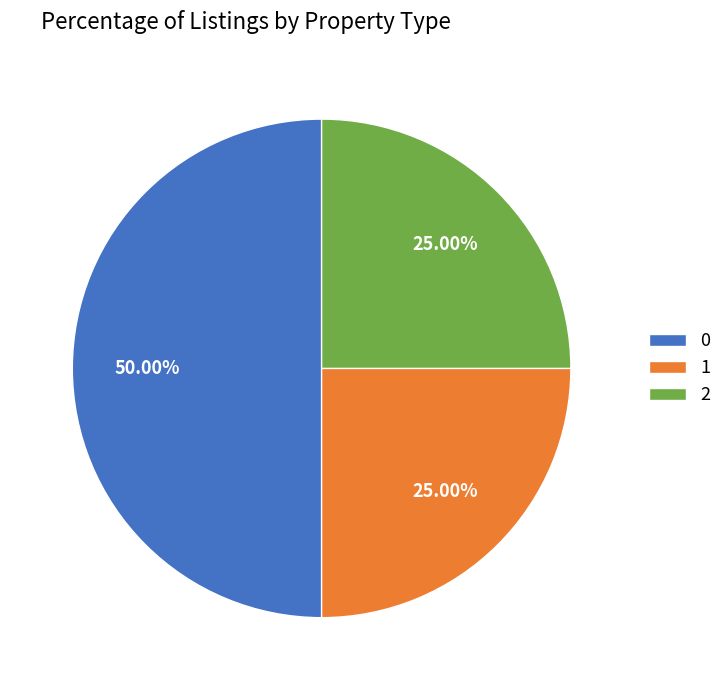

True or false: 2 accounts for 25% of the total.

True